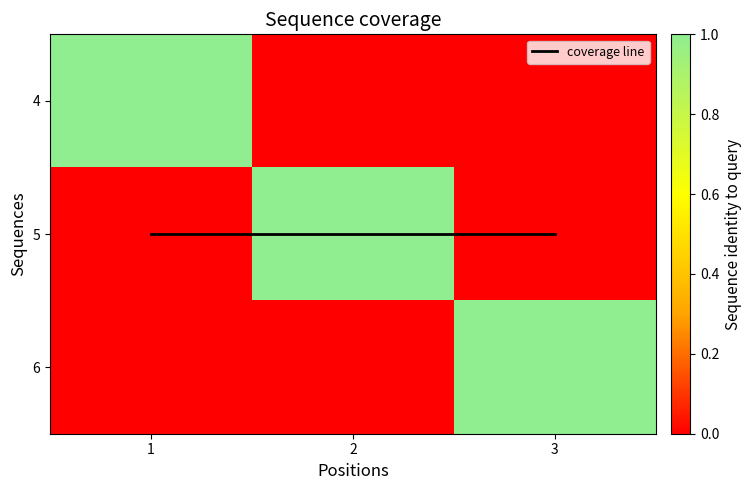

At how many categories does at least one series exceed 0?

3